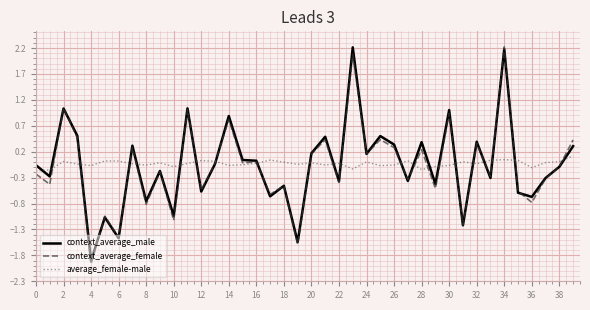

What is the greatest value displayed?

2.2